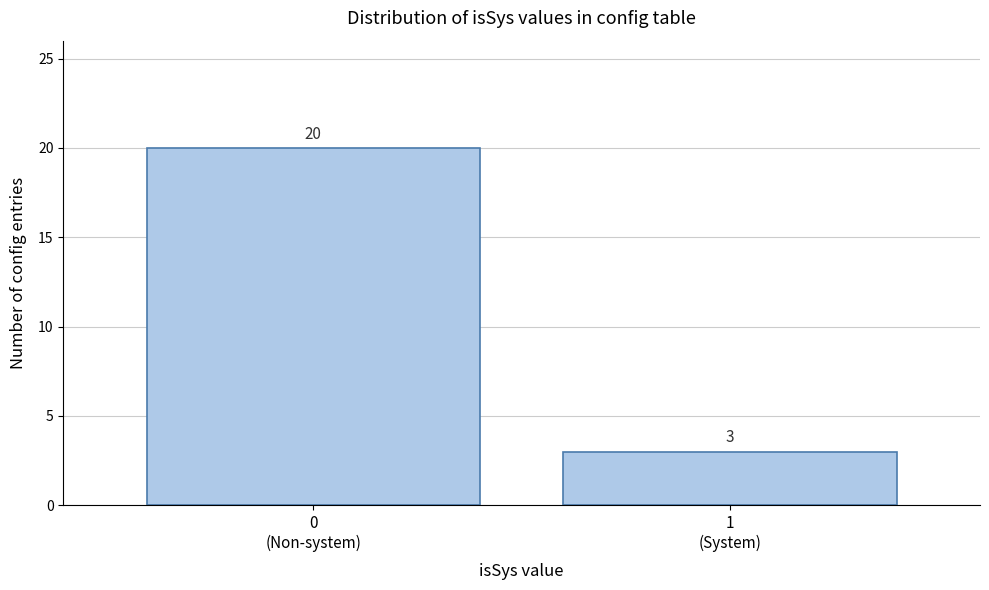

Reading right to left, list all the values displayed in this chart.

3	20